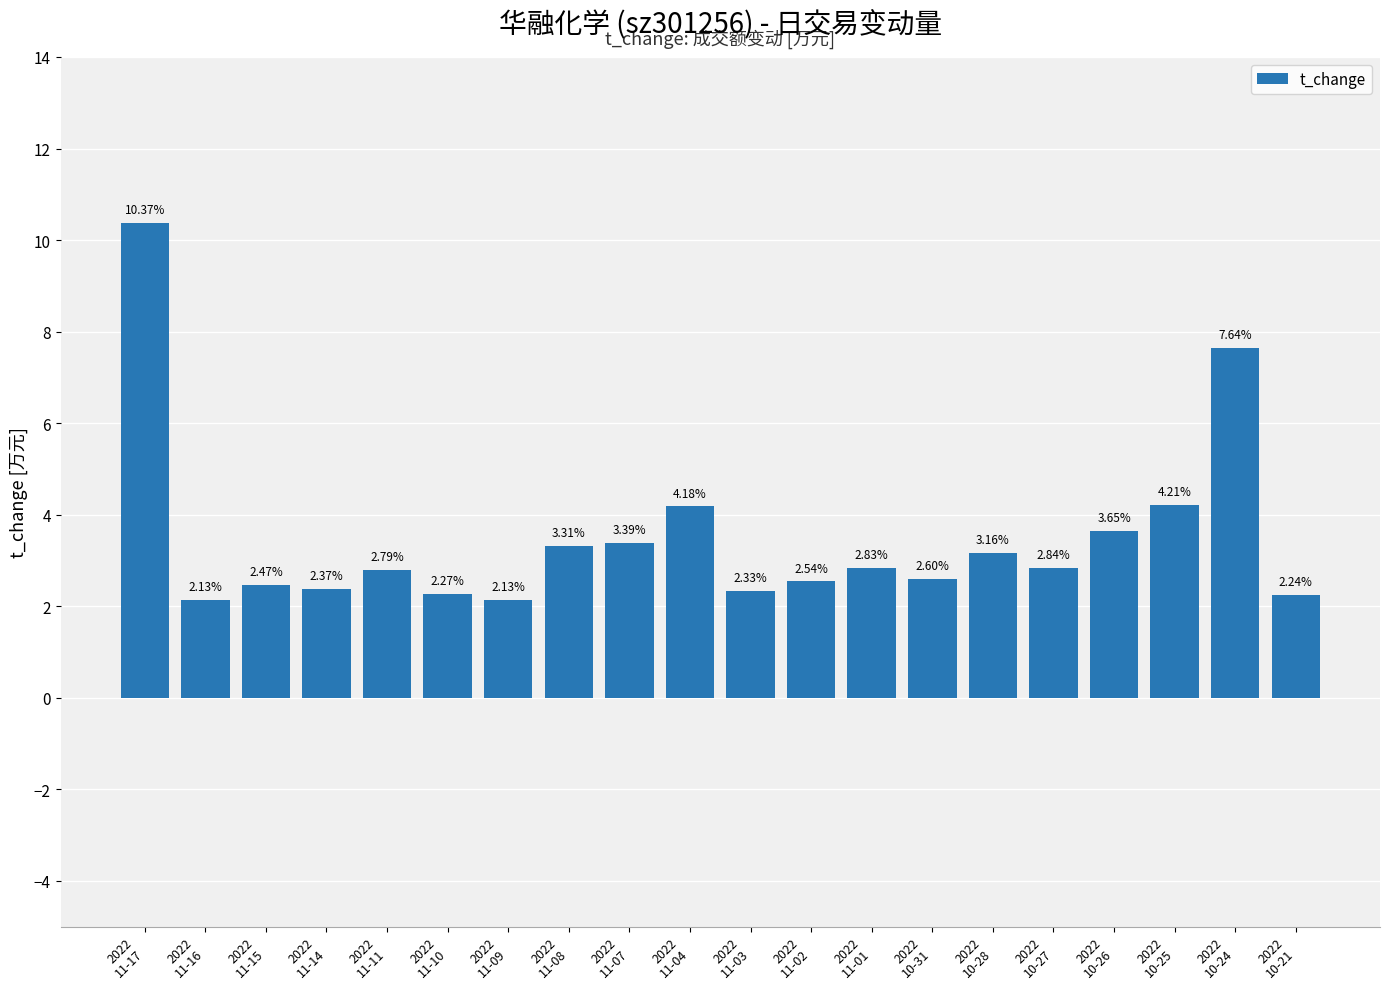

What is the difference between the maximum and minimum values?

8.2